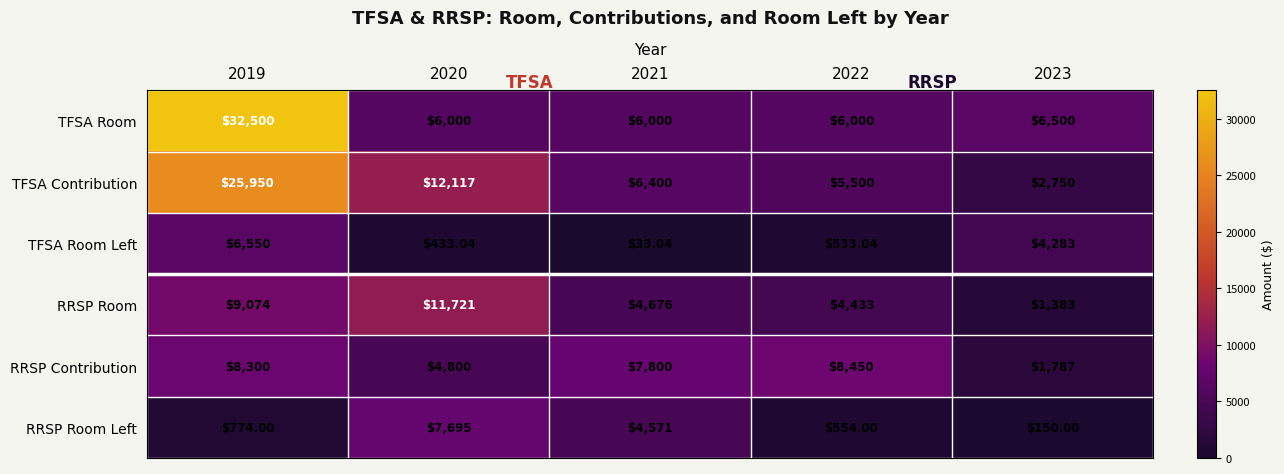

What is the greatest value displayed?

32500.0